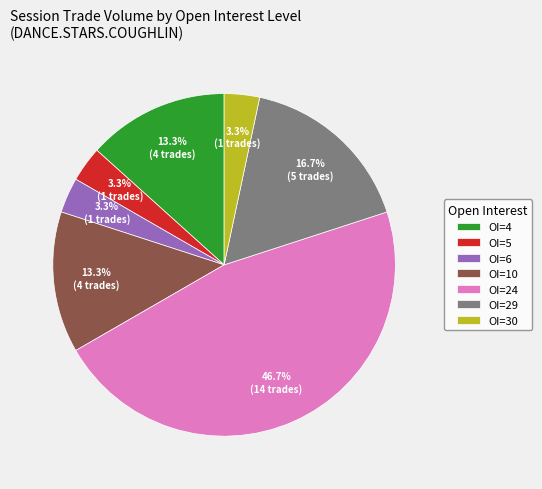

What is the ratio of the value at OI=24 to the value at OI=4?

3.5